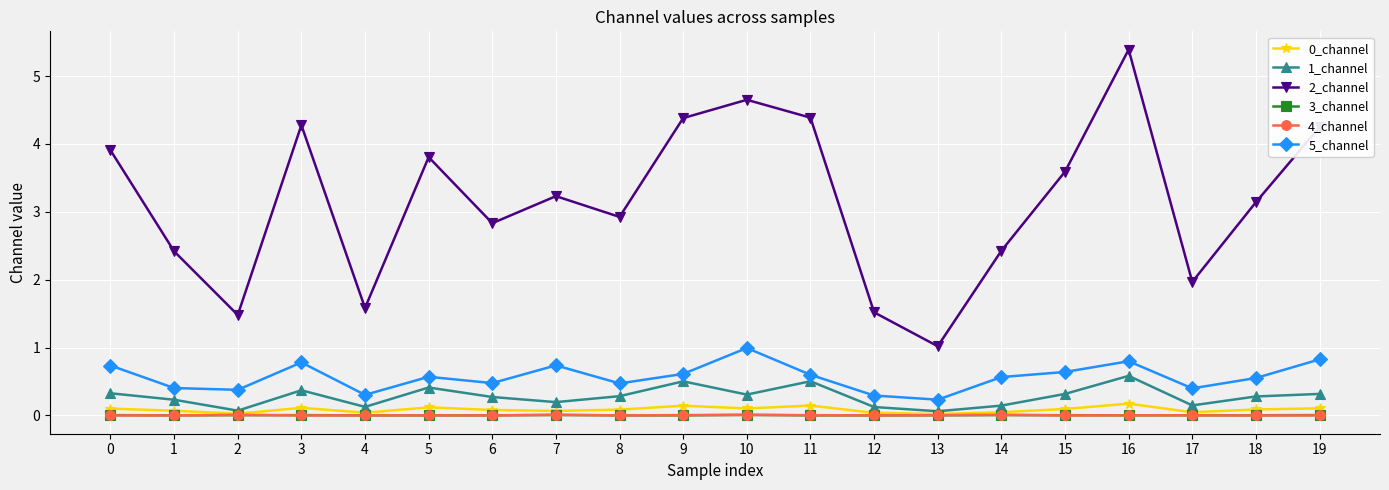

Which series has the largest range (max minus min)?

2_channel